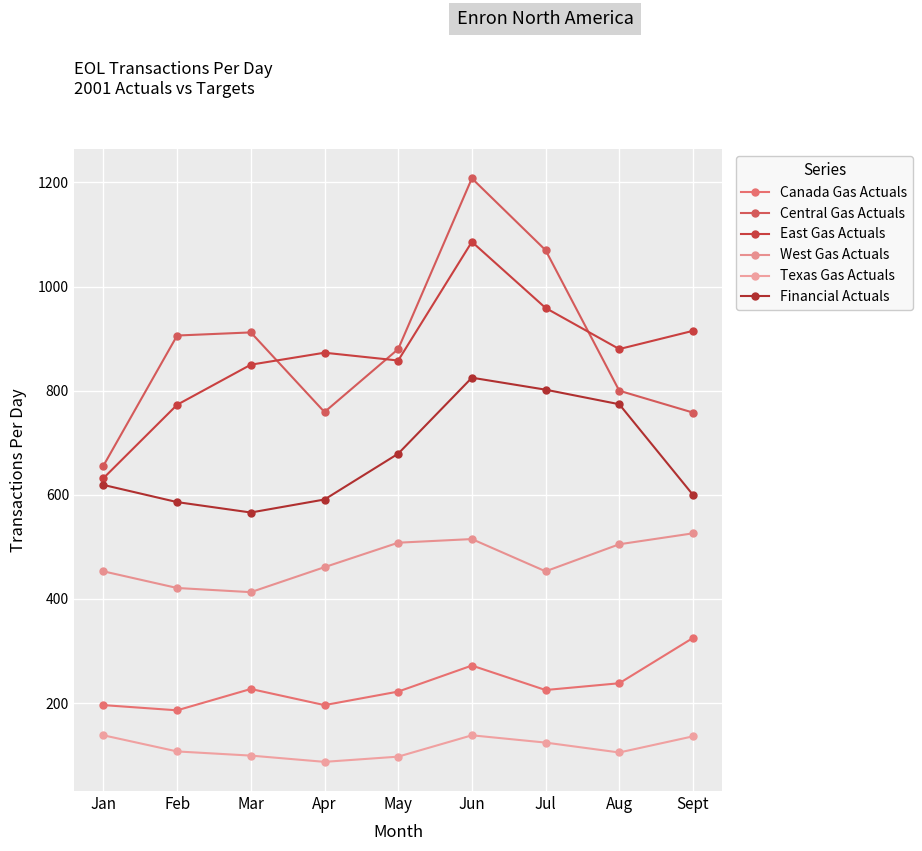

What is the approximate value of Canada Gas Actuals at Jan?

196